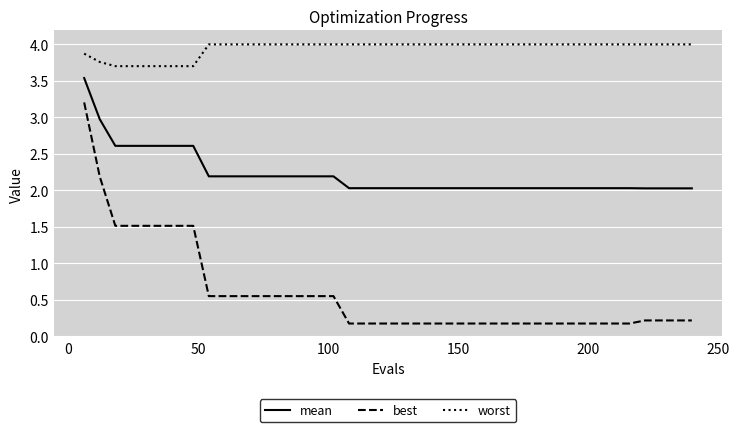

Which series has the widest spread of values?

best